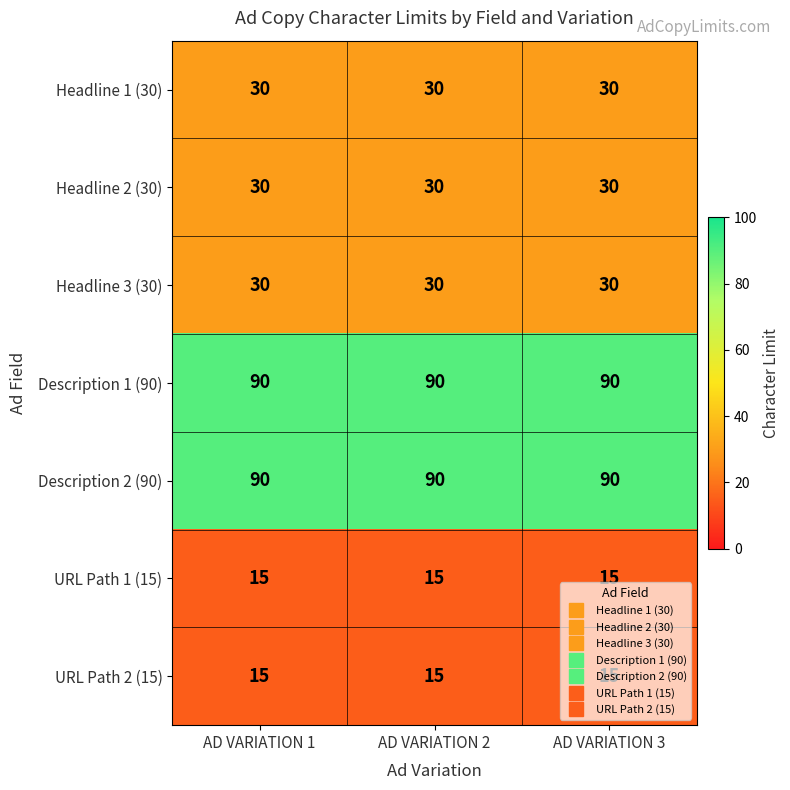

What is the lowest value of the Description 2 (90) series?

90